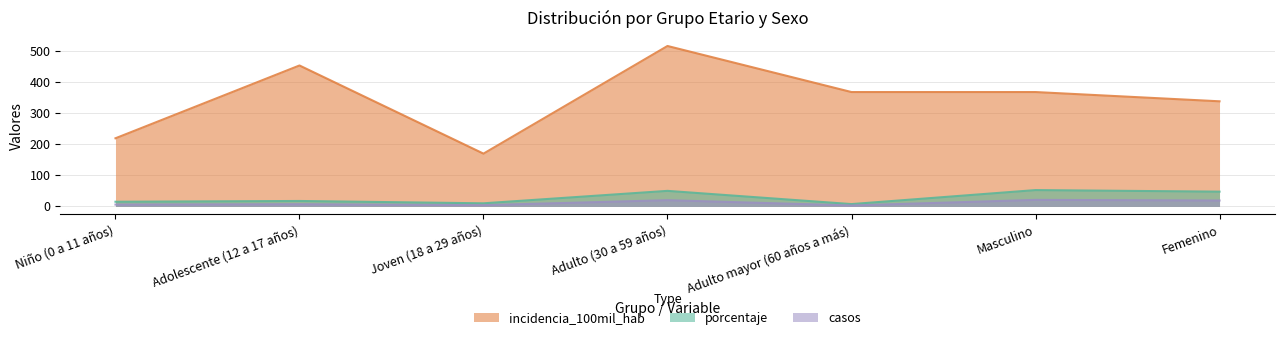

How many distinct data groups are displayed?

3